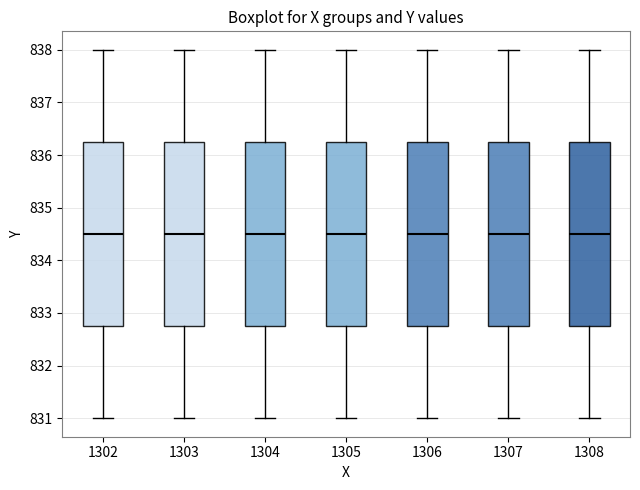

Reading left to right, transcribe this box plot: for each box, give where its median line is, the range the box spans, and where its two whiskers end, as read against the y-axis. The values are not printed on the chart, so give them approximately, as read against the axis.

1302: median 834.5, box 832.8 to 836.3, whiskers 831.0 to 838.0
1303: median 834.5, box 832.8 to 836.3, whiskers 831.0 to 838.0
1304: median 834.5, box 832.8 to 836.3, whiskers 831.0 to 838.0
1305: median 834.5, box 832.8 to 836.3, whiskers 831.0 to 838.0
1306: median 834.5, box 832.8 to 836.3, whiskers 831.0 to 838.0
1307: median 834.5, box 832.8 to 836.3, whiskers 831.0 to 838.0
1308: median 834.5, box 832.8 to 836.3, whiskers 831.0 to 838.0